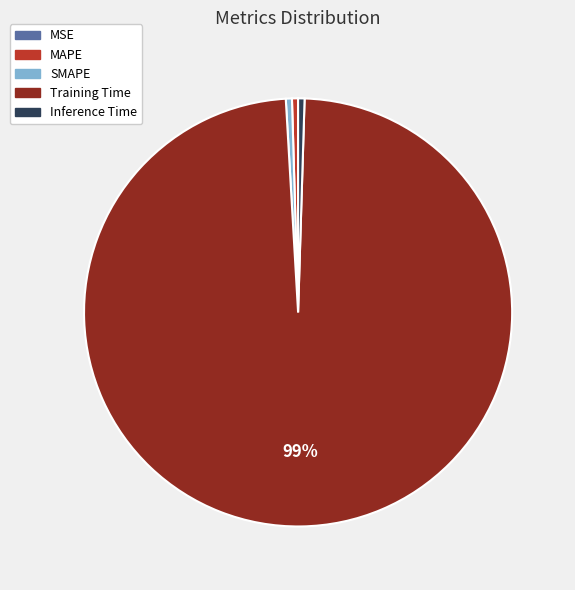

Which category has the biggest portion of the pie?

Training Time